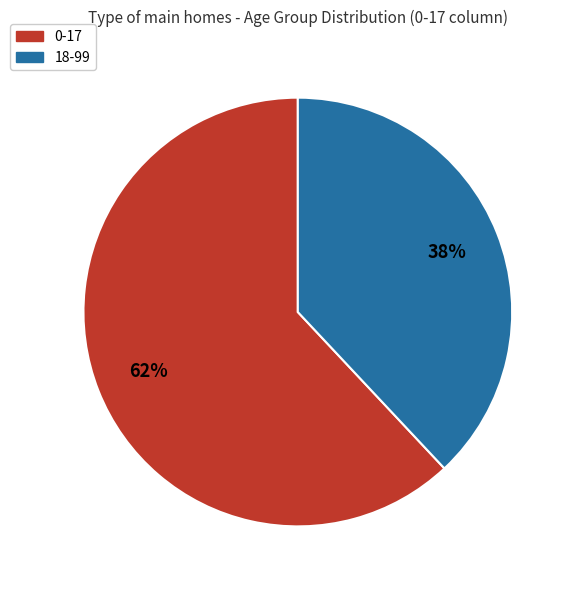

Which slice is the smallest?

18-99